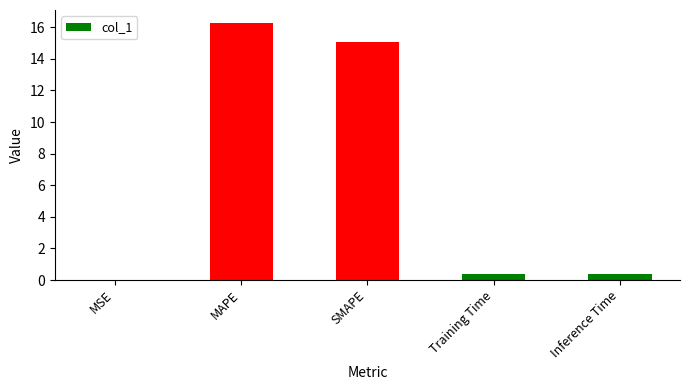

Which label corresponds to the largest value in the chart?

MAPE